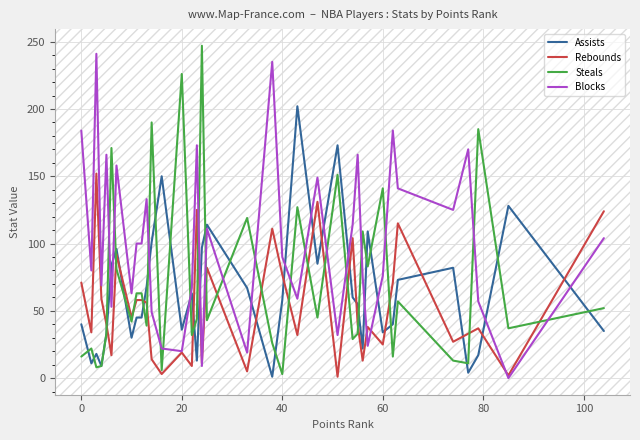

Rank the series by their average value, from highest to lowest.

Blocks, Steals, Assists, Rebounds